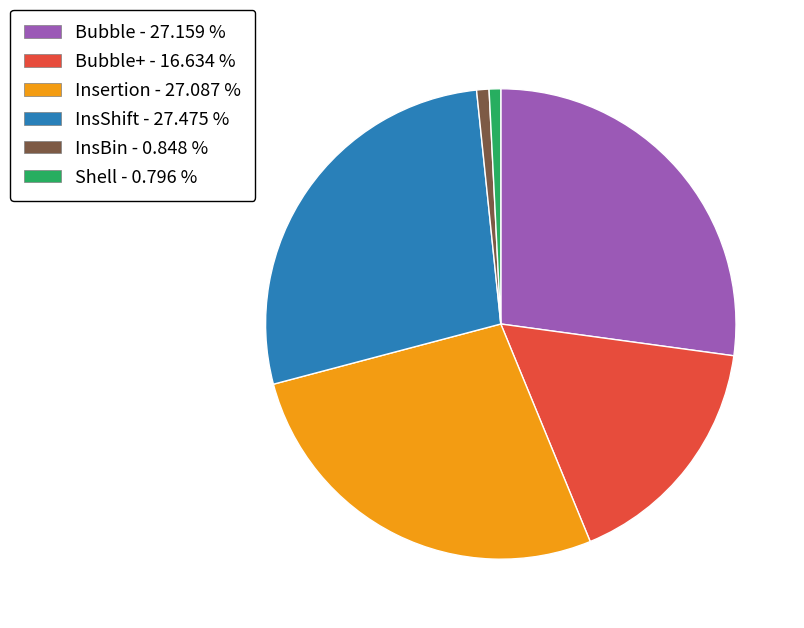

Does any single category account for the majority?

No